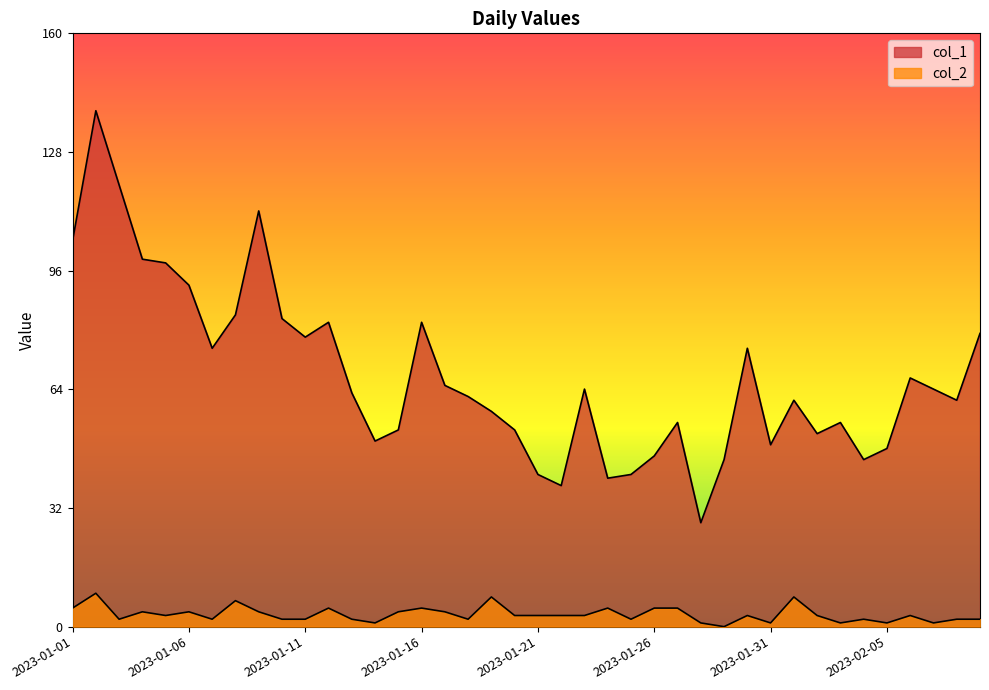

Rank the series by their average value, from highest to lowest.

col_1, col_2